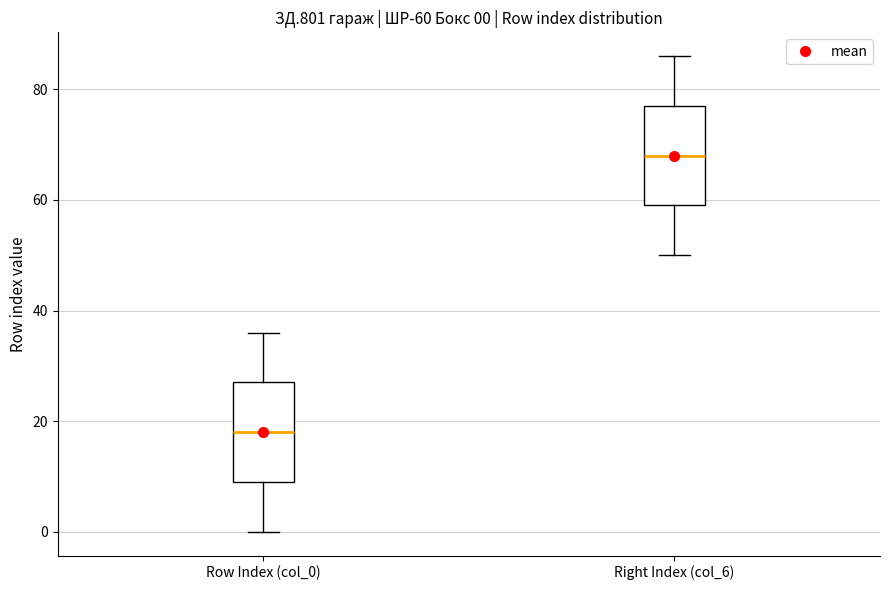

Which box has the lowest median line?

Row Index (col_0)